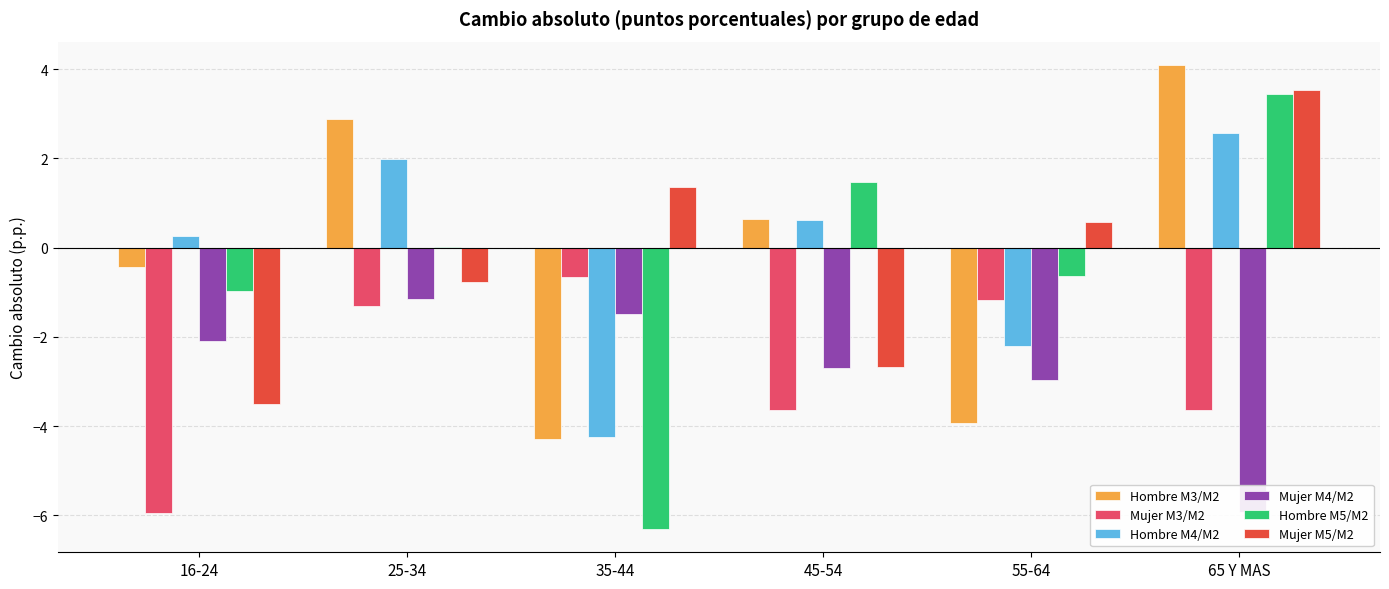

Reading right to left, list all the values displayed in this chart.

Hombre M3/M2: 65 Y MAS=4.1	55-64=-3.9	45-54=0.6	35-44=-4.3	25-34=2.9	16-24=-0.4
Mujer M3/M2: 65 Y MAS=-3.6	55-64=-1.2	45-54=-3.6	35-44=-0.7	25-34=-1.3	16-24=-5.9
Hombre M4/M2: 65 Y MAS=2.6	55-64=-2.2	45-54=0.6	35-44=-4.2	25-34=2.0	16-24=0.3
Mujer M4/M2: 65 Y MAS=-5.9	55-64=-3.0	45-54=-2.7	35-44=-1.5	25-34=-1.2	16-24=-2.1
Hombre M5/M2: 65 Y MAS=3.4	55-64=-0.6	45-54=1.5	35-44=-6.3	25-34=0.0	16-24=-1.0
Mujer M5/M2: 65 Y MAS=3.5	55-64=0.6	45-54=-2.7	35-44=1.4	25-34=-0.8	16-24=-3.5